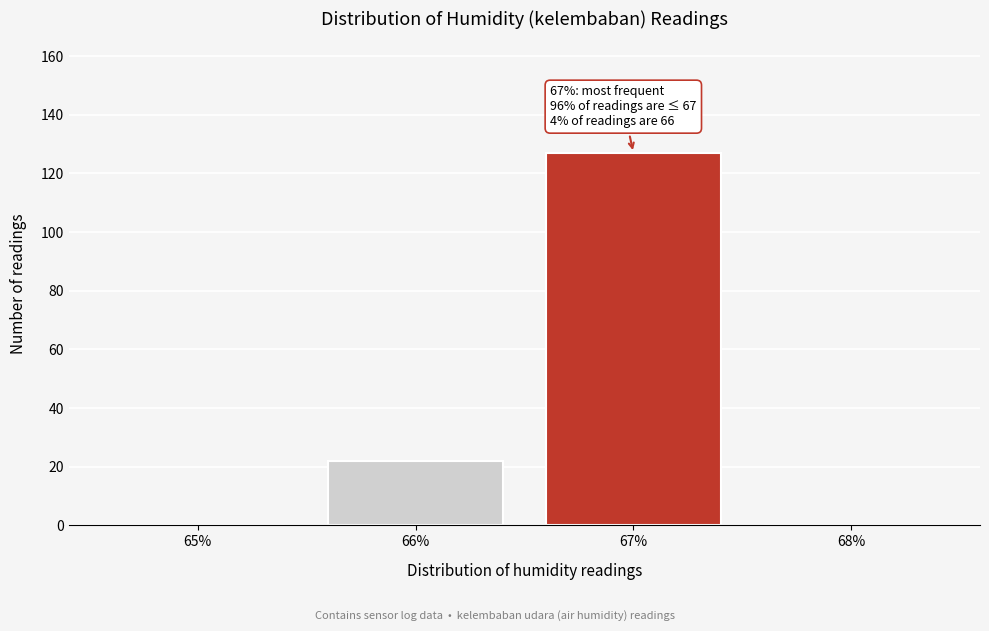

Which range on the x-axis has the tallest bar?

66.5 to 67.5